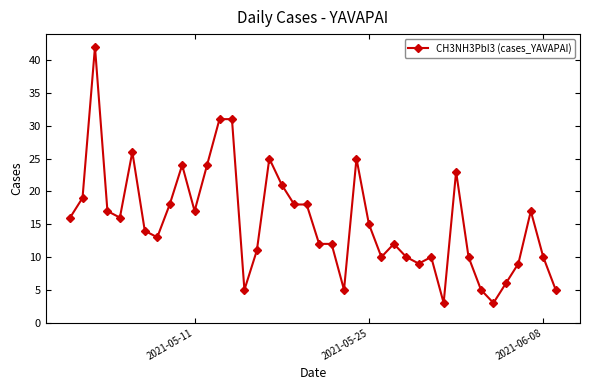

How many distinct data groups are displayed?

1